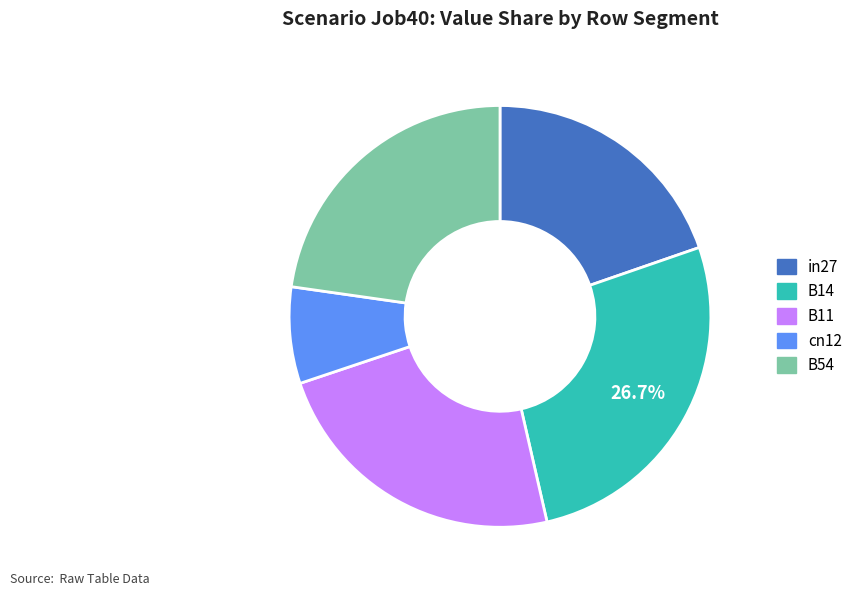

Which has a higher value, B11 or B14?

B14